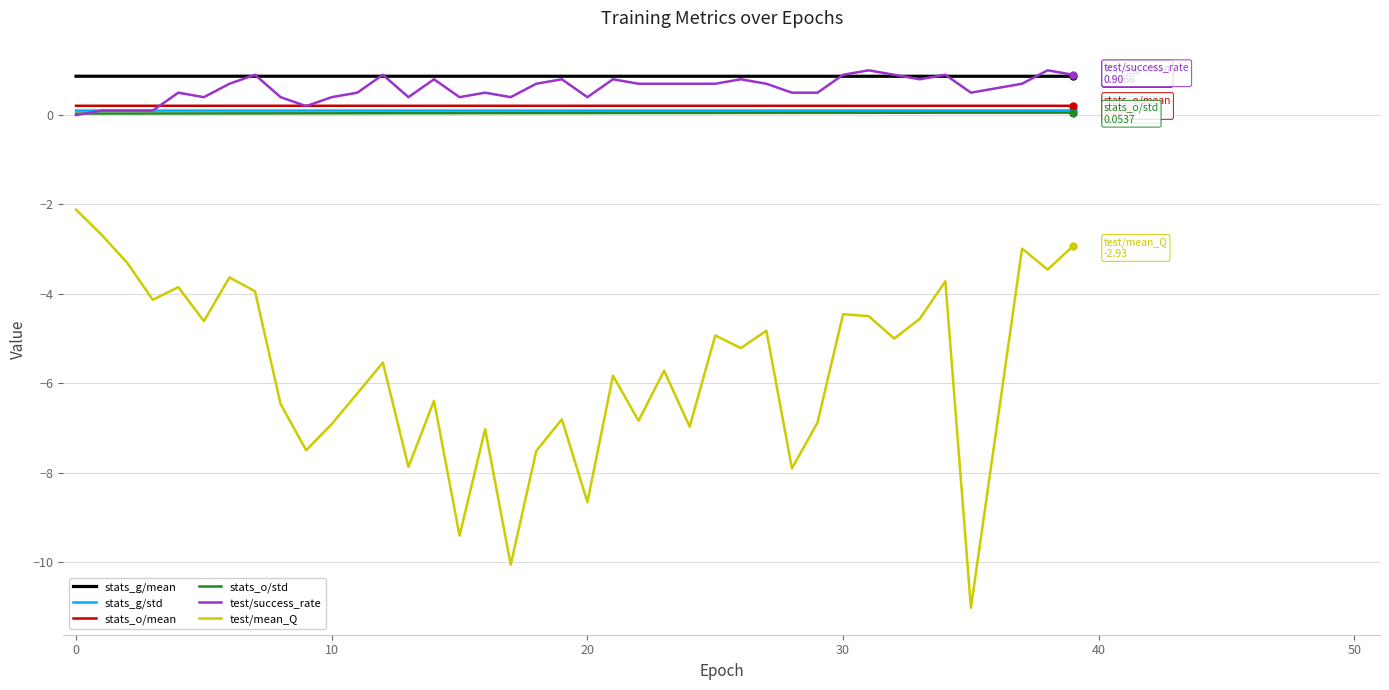

What is the minimum value shown in the chart?

-11.0